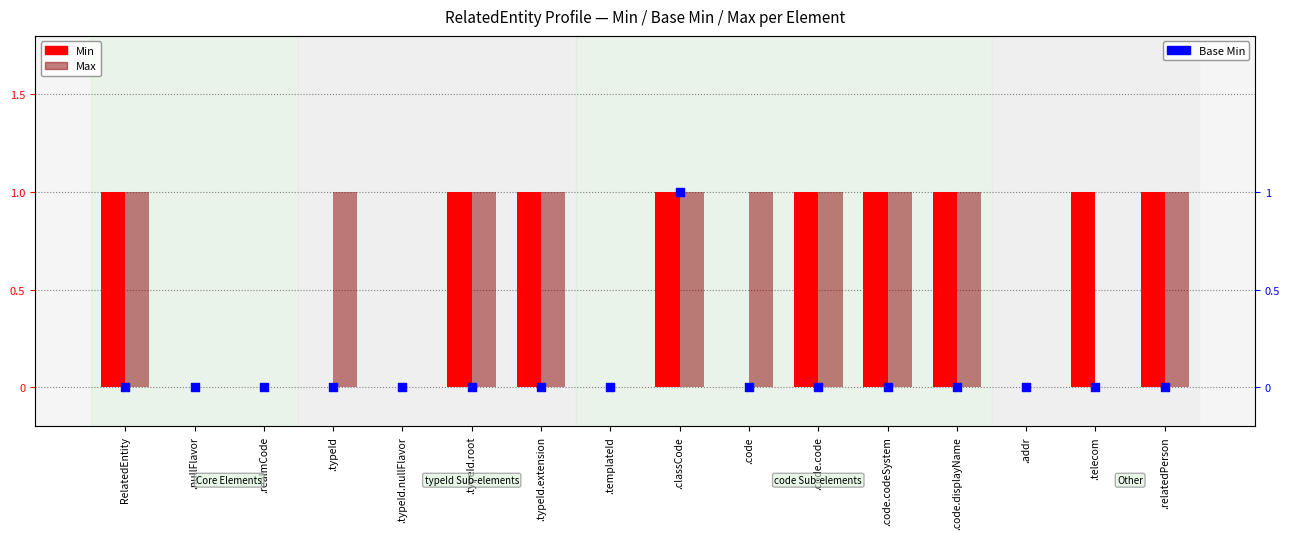

At which category is the sum across all series the highest?

.classCode